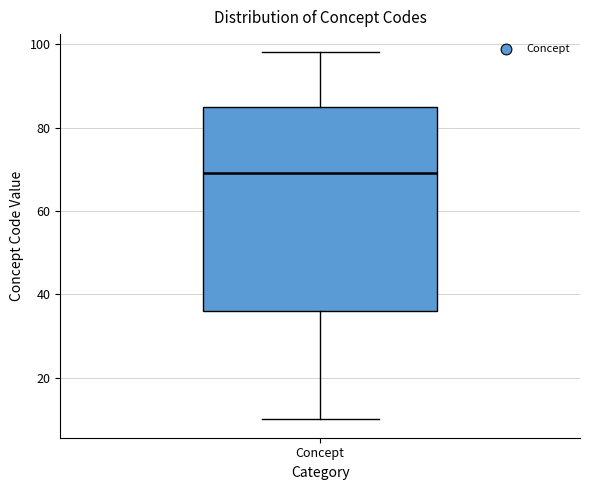

Read this box plot against the y-axis: the position of the median line, the range covered by the box, and the ends of both whiskers. The values are not printed on the chart, so give them approximately, as read against the axis.

median 70, box 36 to 86, whiskers 10 to 98